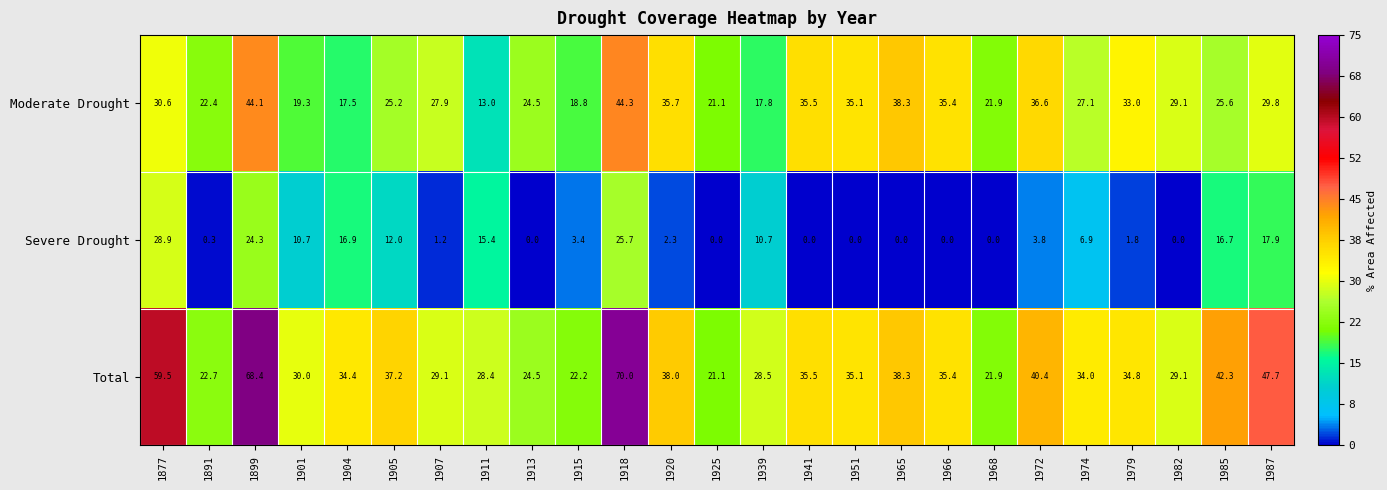

What is the difference between the second highest and second lowest values in the Severe Drought series?

25.7